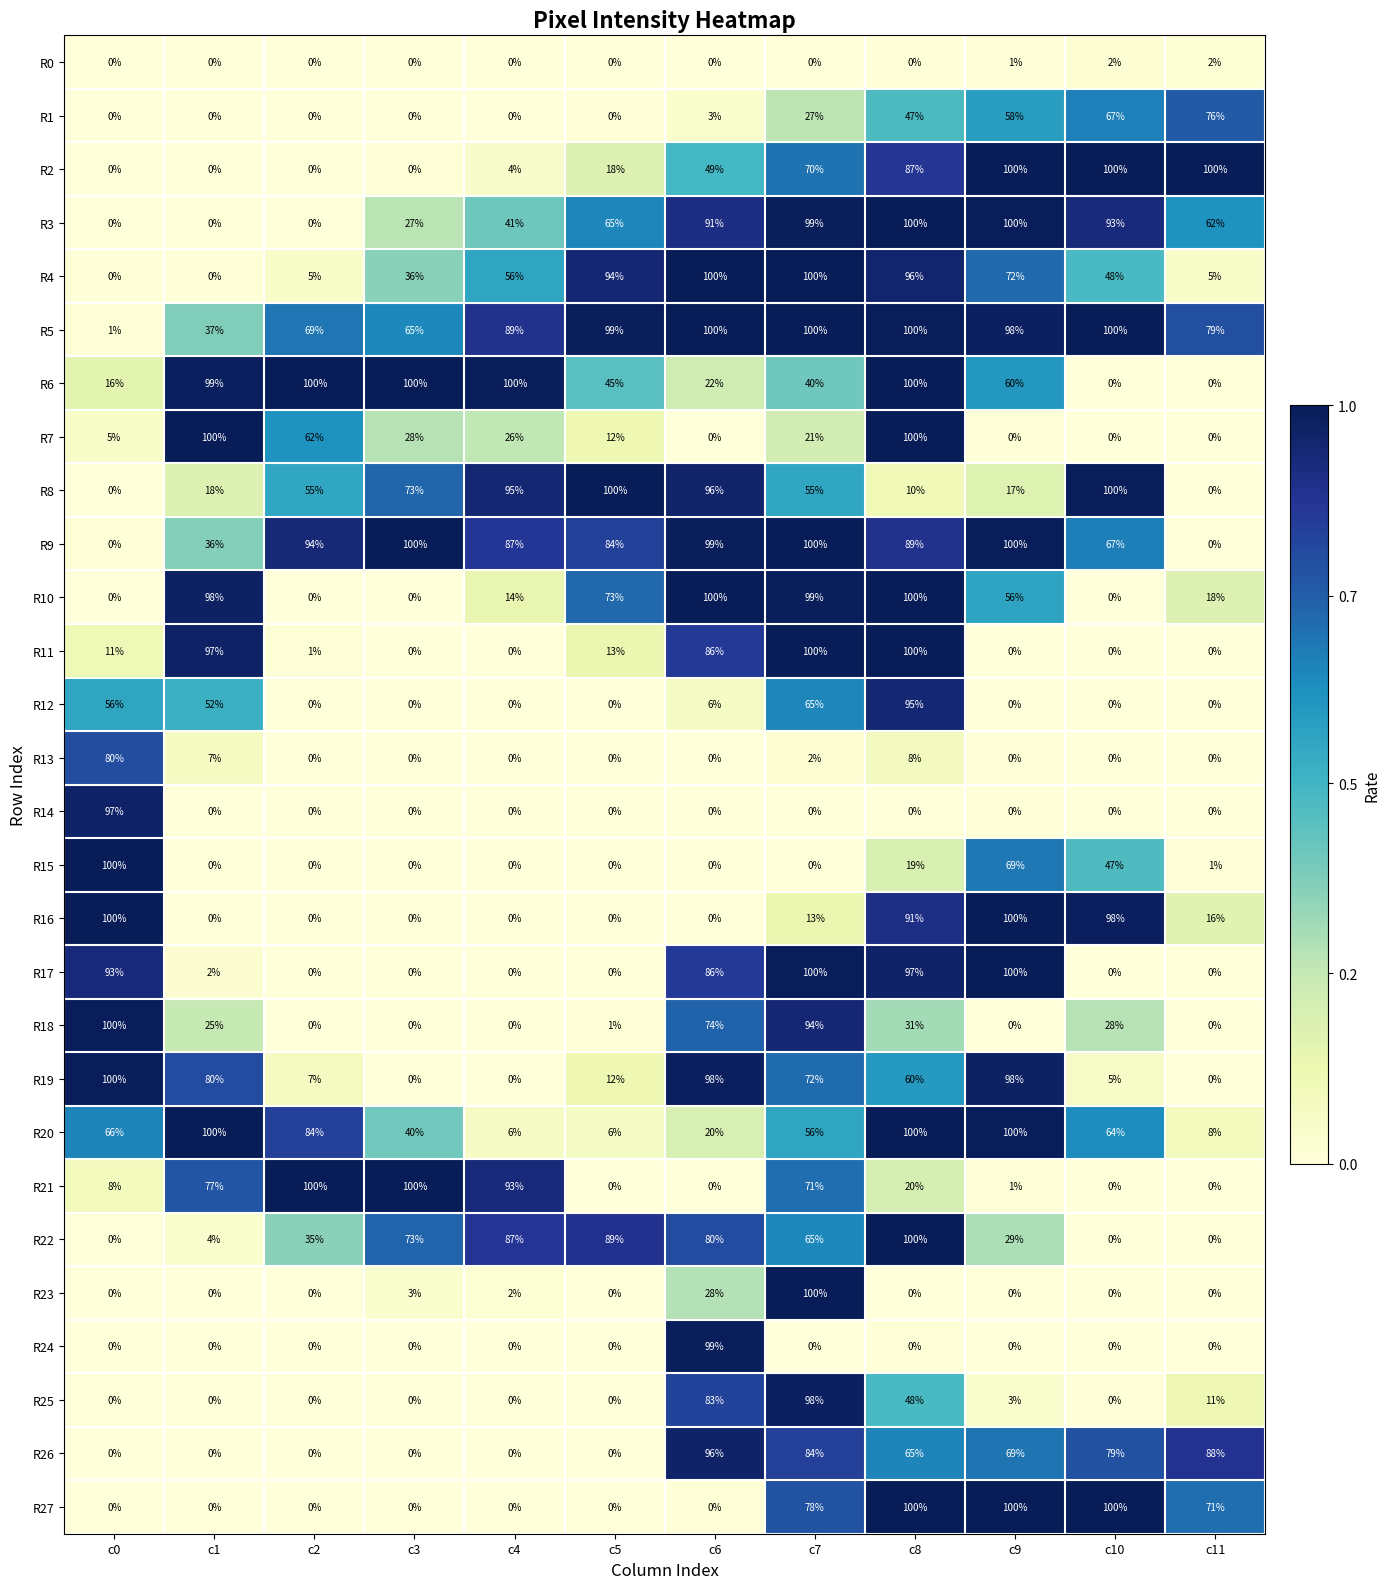

At which category is the sum across all series the highest?

c8